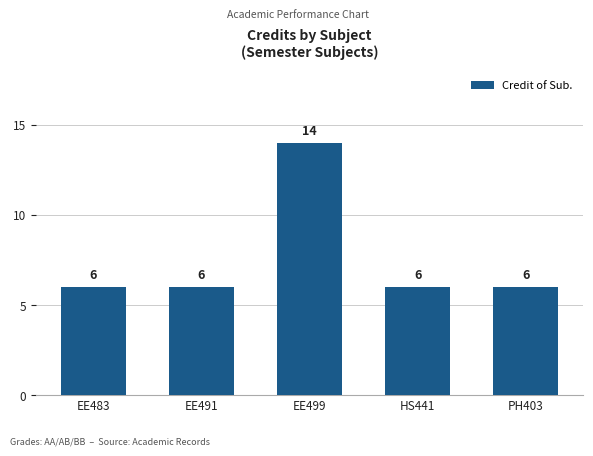

How many values are between 6 and 7?

4